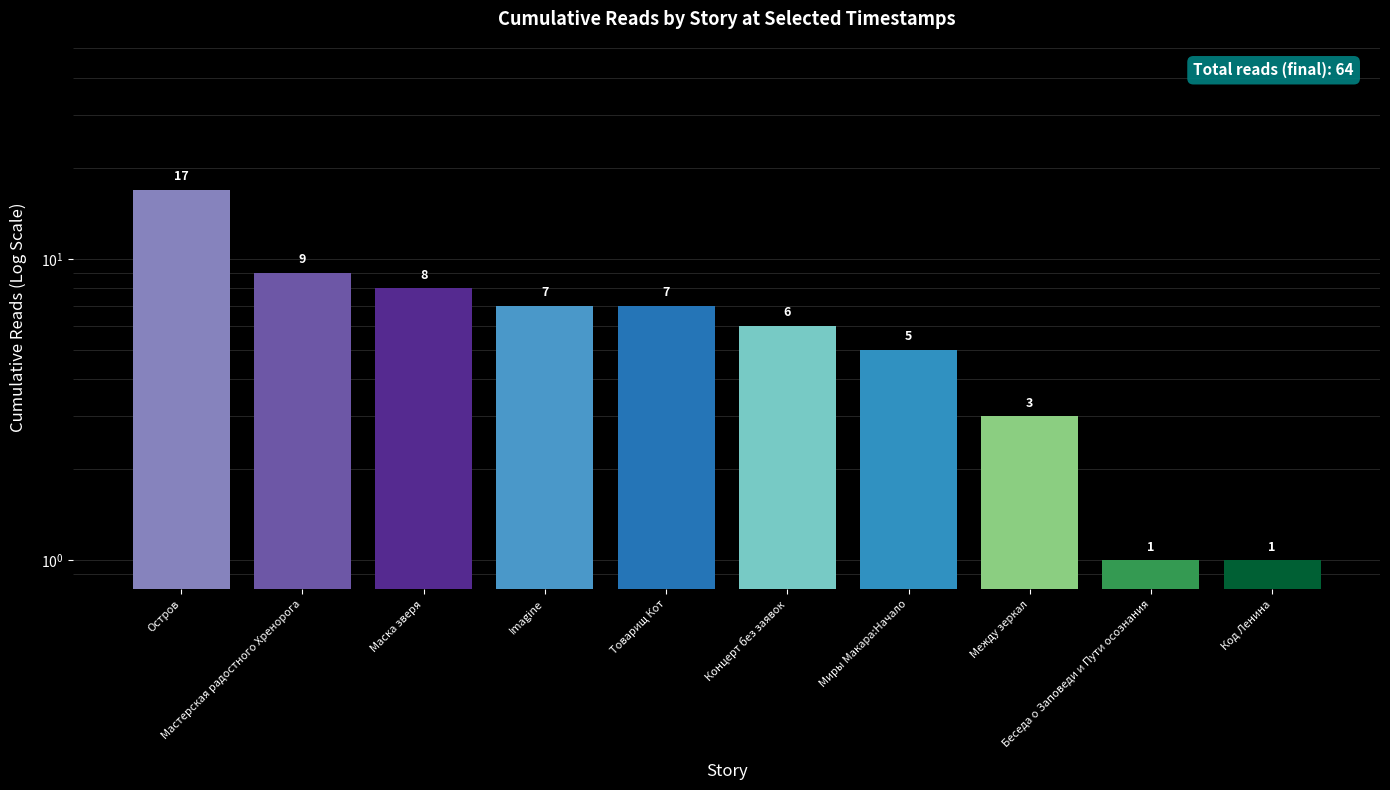

What is the minimum value shown in the chart?

1